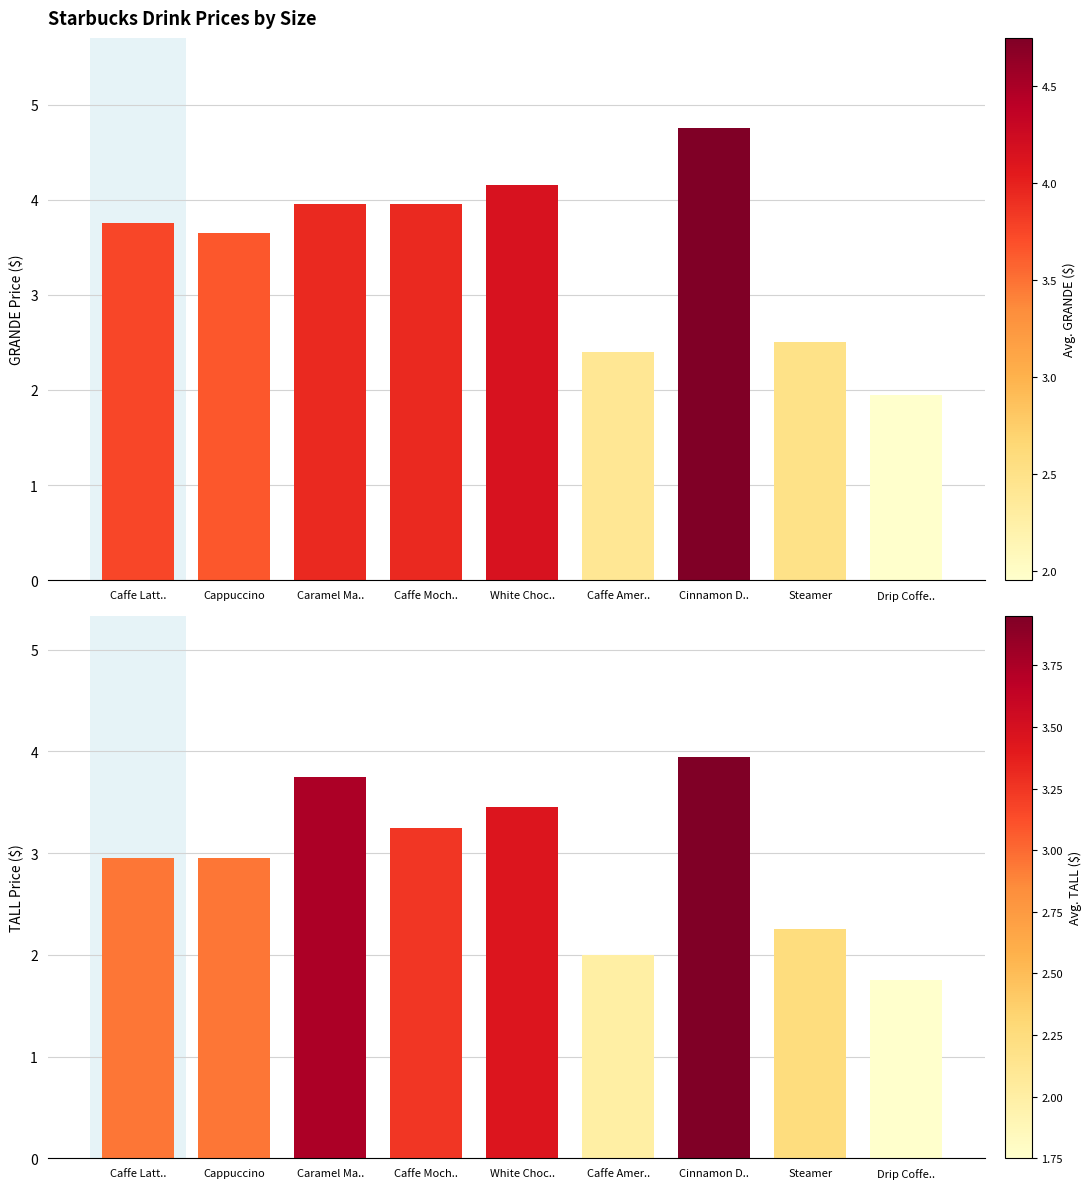

True or false: TALL has a value of 3.5 at White Choc...

True